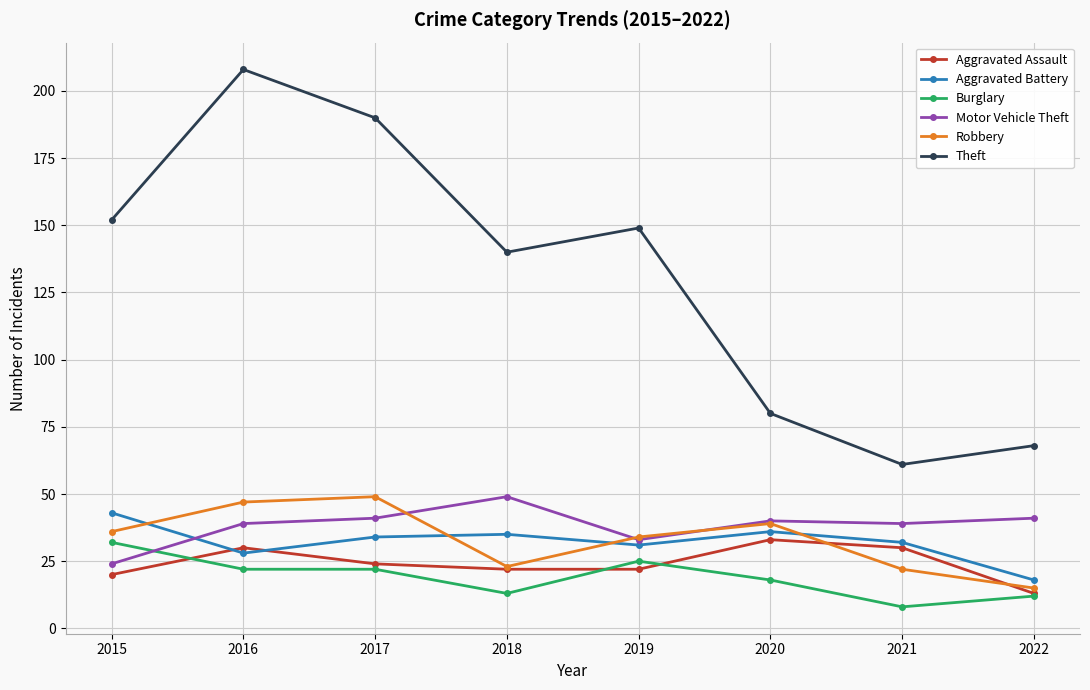

What is the value of the Robbery point at the 5th from the left?

34